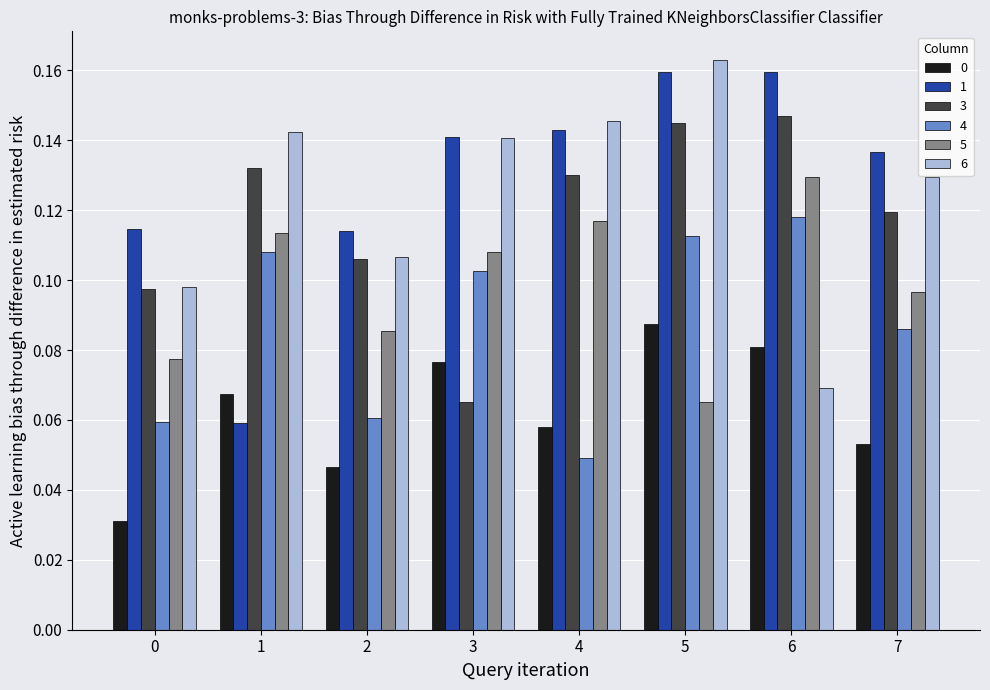

The 4 series shows 0.0 at 0. True or false?

False